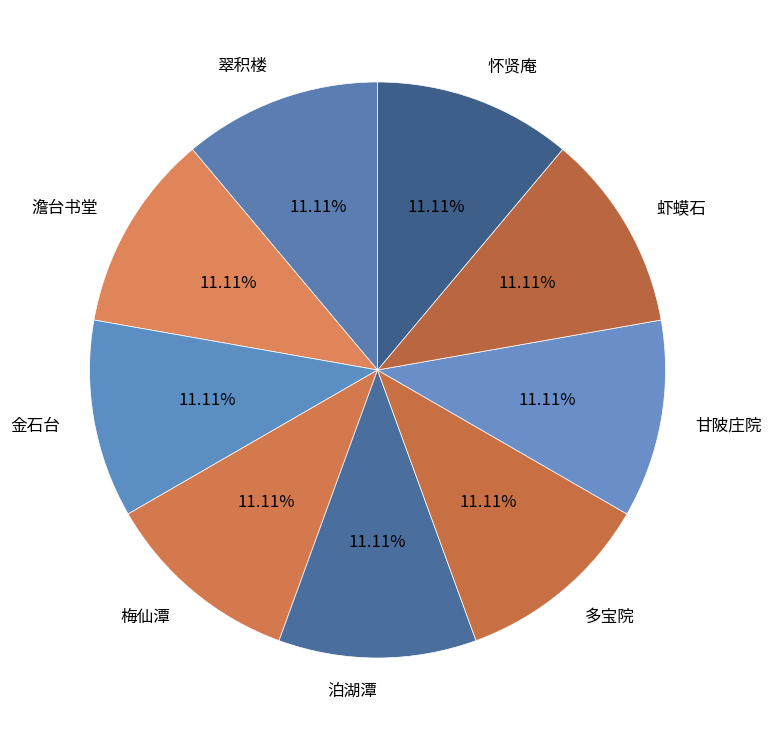

Do 多宝院 and 金石台 together represent more than half of the pie?

No